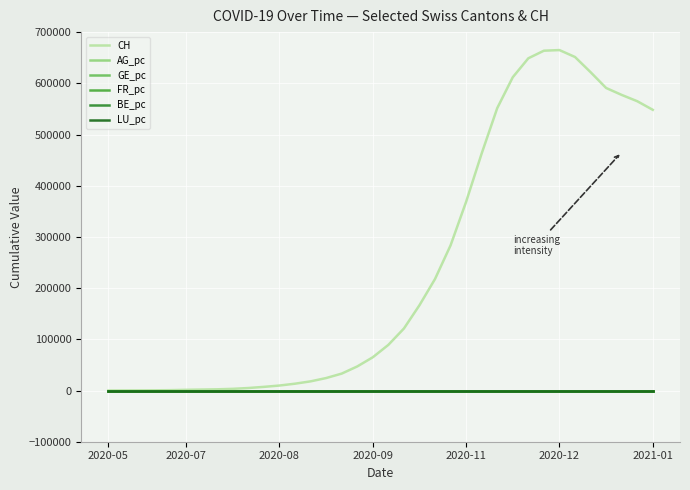

Which series has the largest total across all categories?

CH